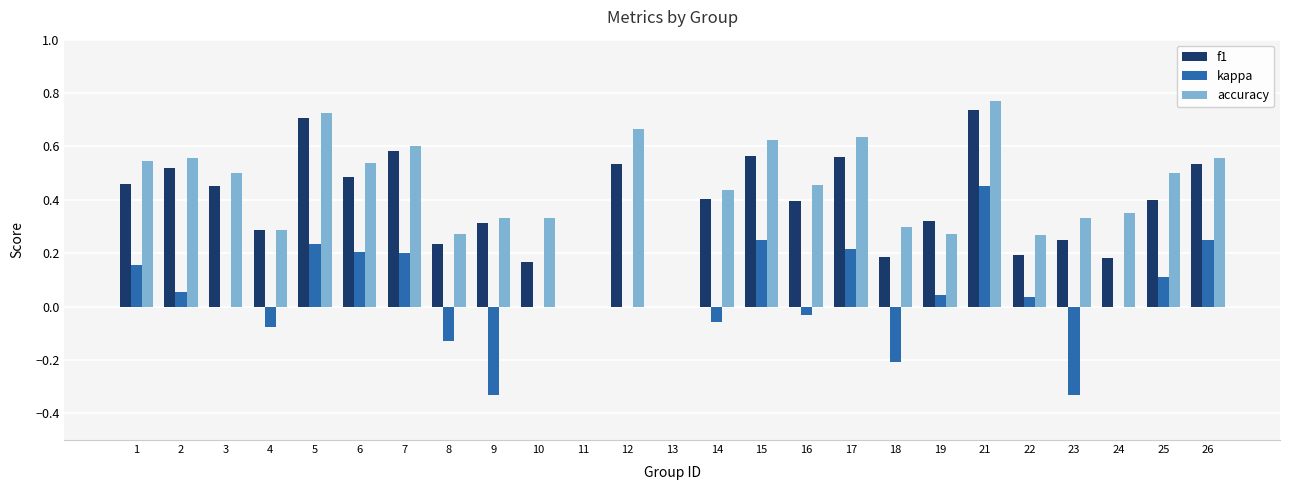

Which series has the largest range (max minus min)?

kappa